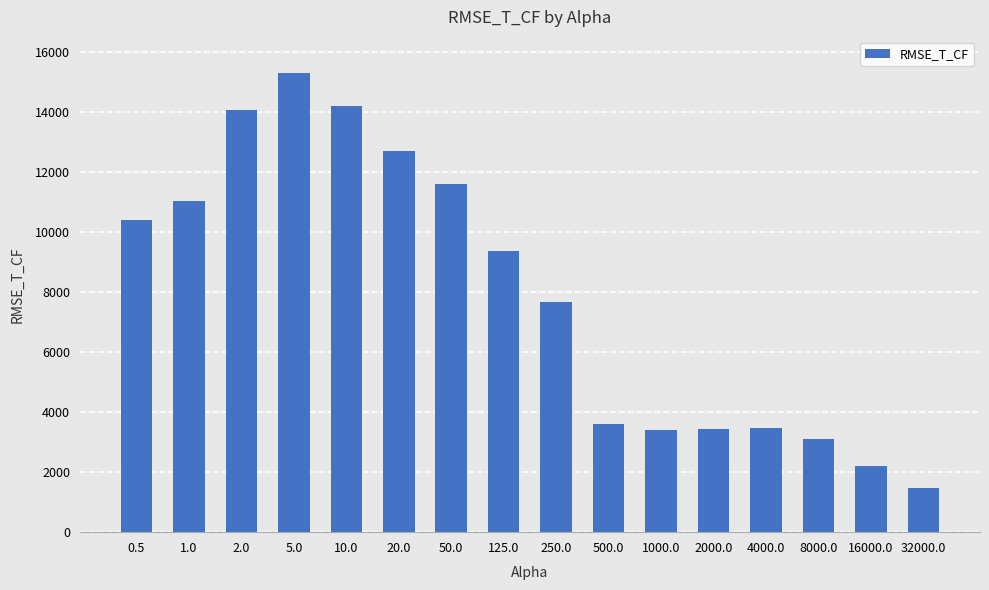

What is the label of the 2nd bar from the right?

16000.0